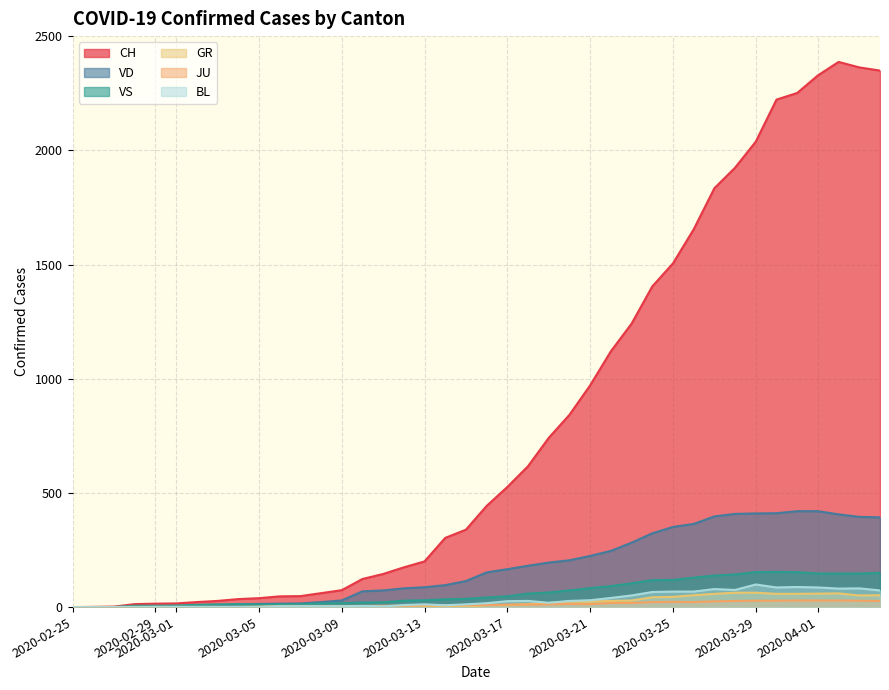

What is the difference between the VS values at 2020-04-04 and 2020-03-12?

122